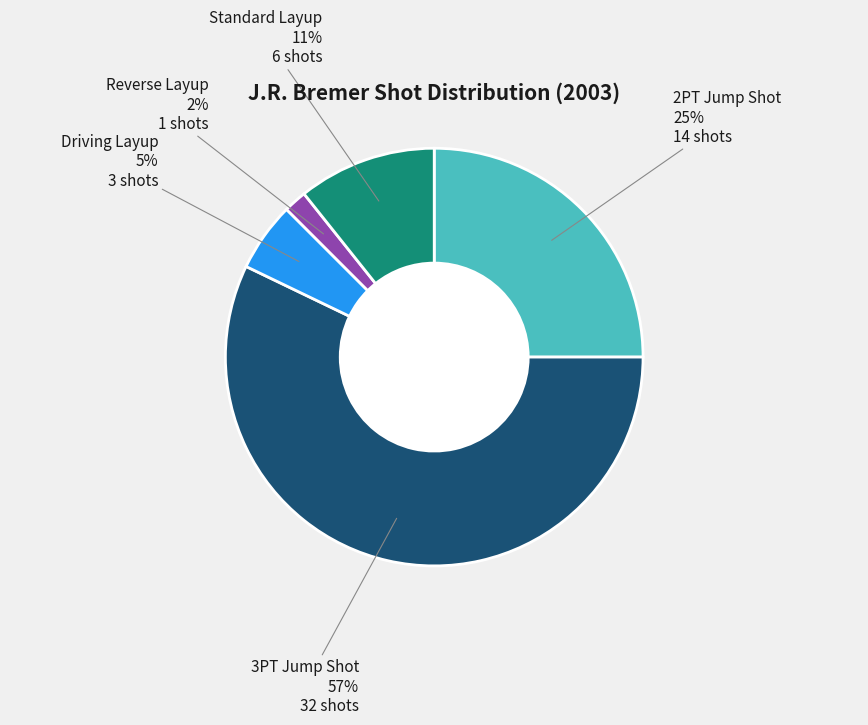

Is there any slice that represents more than half of the pie?

Yes